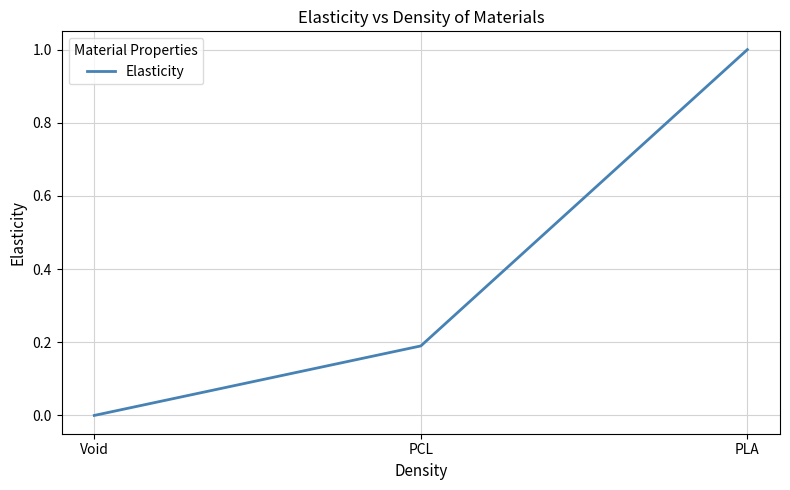

List the labels in order of value, largest first.

PLA, PCL, Void